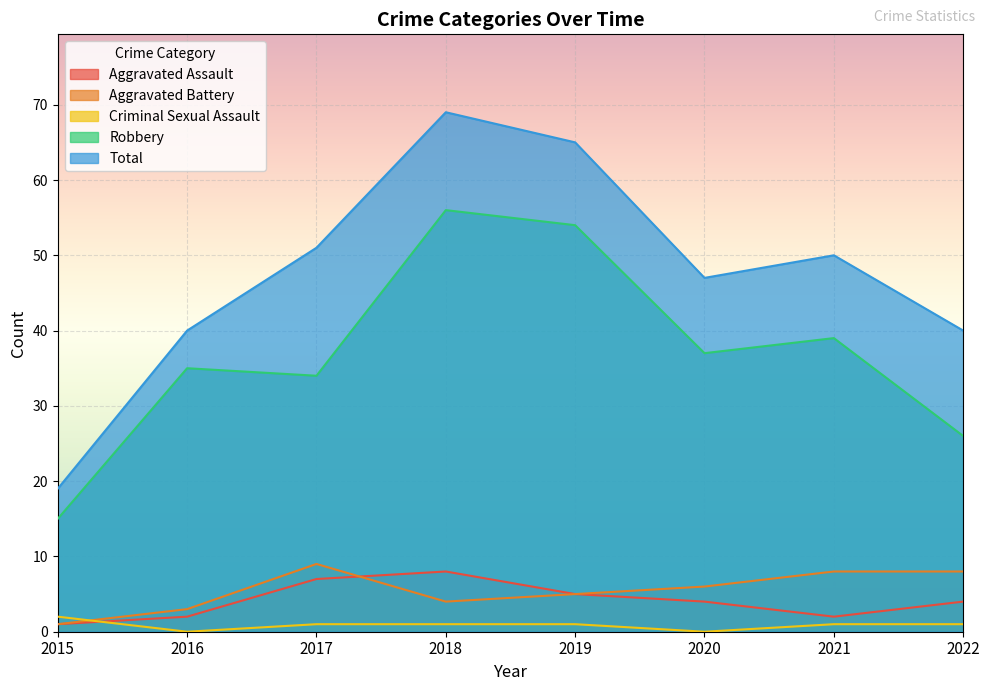

Is the value of Total at 2020 greater than the value of Robbery at 2017?

Yes